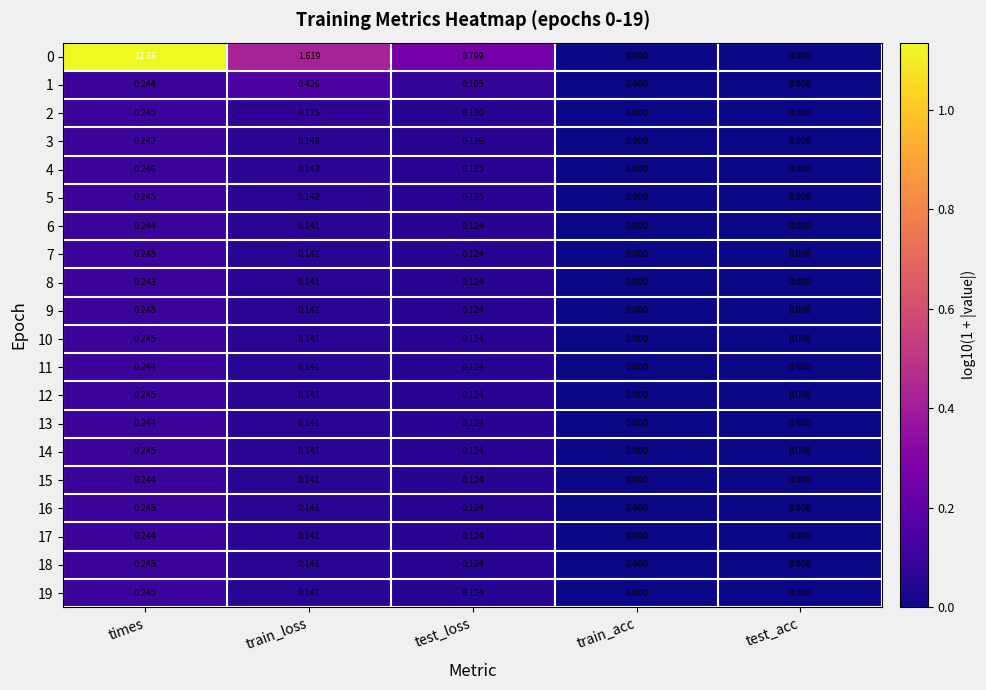

Between test_loss and test_acc, which series saw the biggest shift?

0